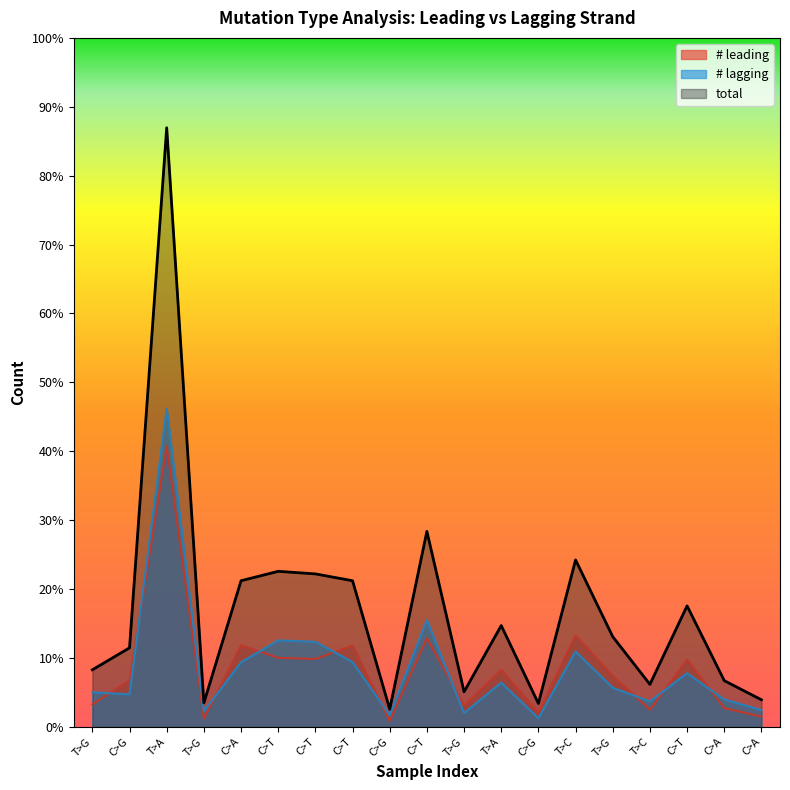

How many interior local valleys does the total series have?

5